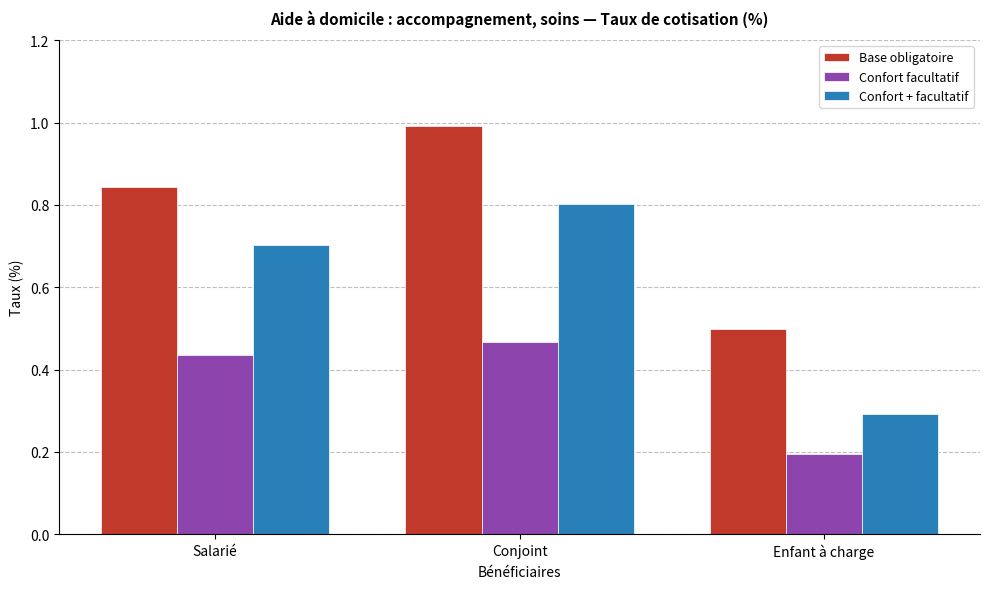

Which series has the widest spread of values?

Confort + facultatif